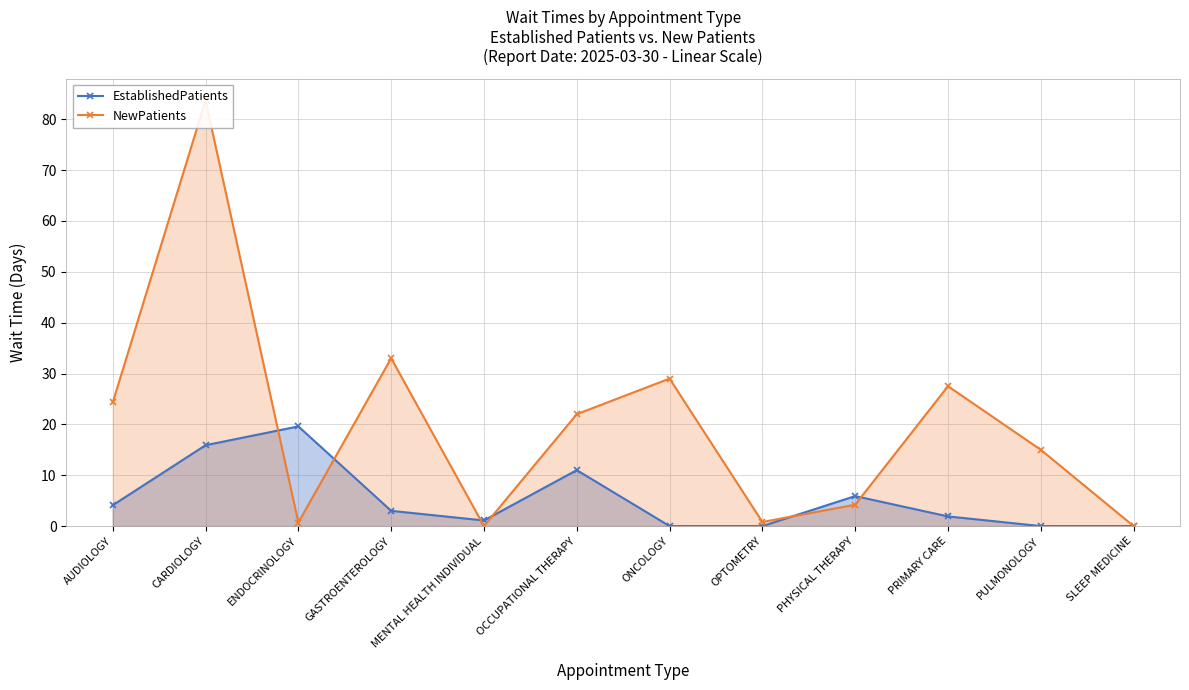

List the series in order of their overall mean, highest first.

NewPatients, EstablishedPatients